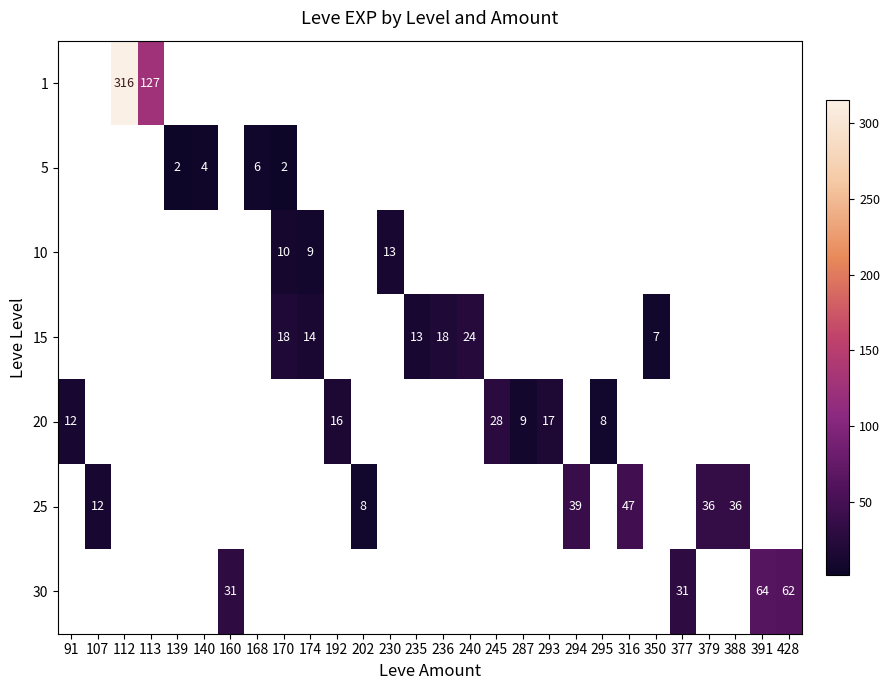

The value of 30 at 160 is 54.0. True or false?

False